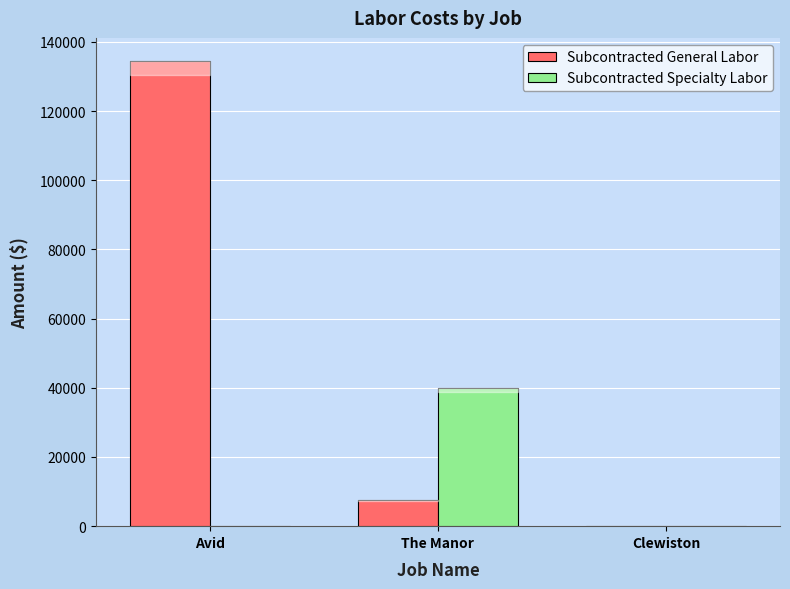

At which label is Subcontracted General Labor closest to 67225?

The Manor